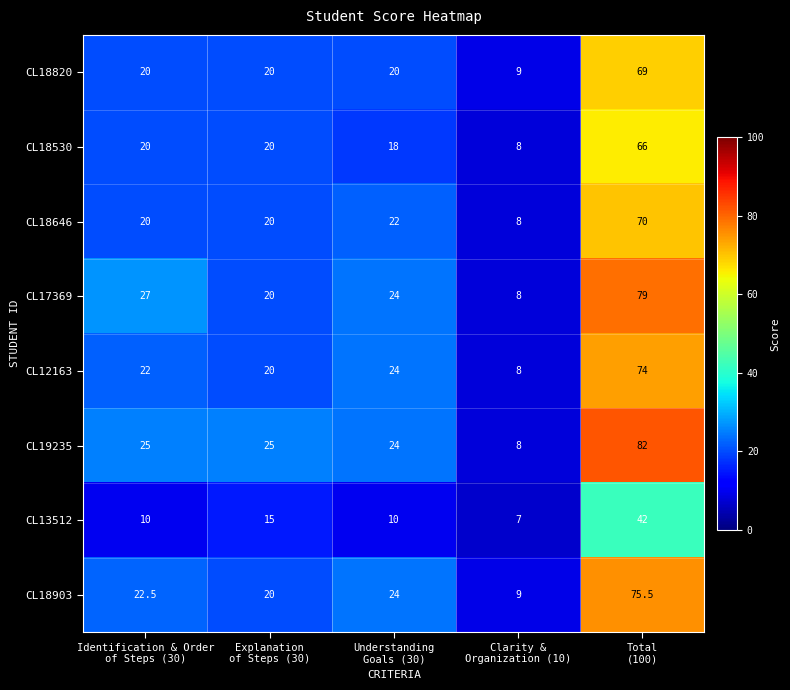

Which series has the largest total across all categories?

CL19235